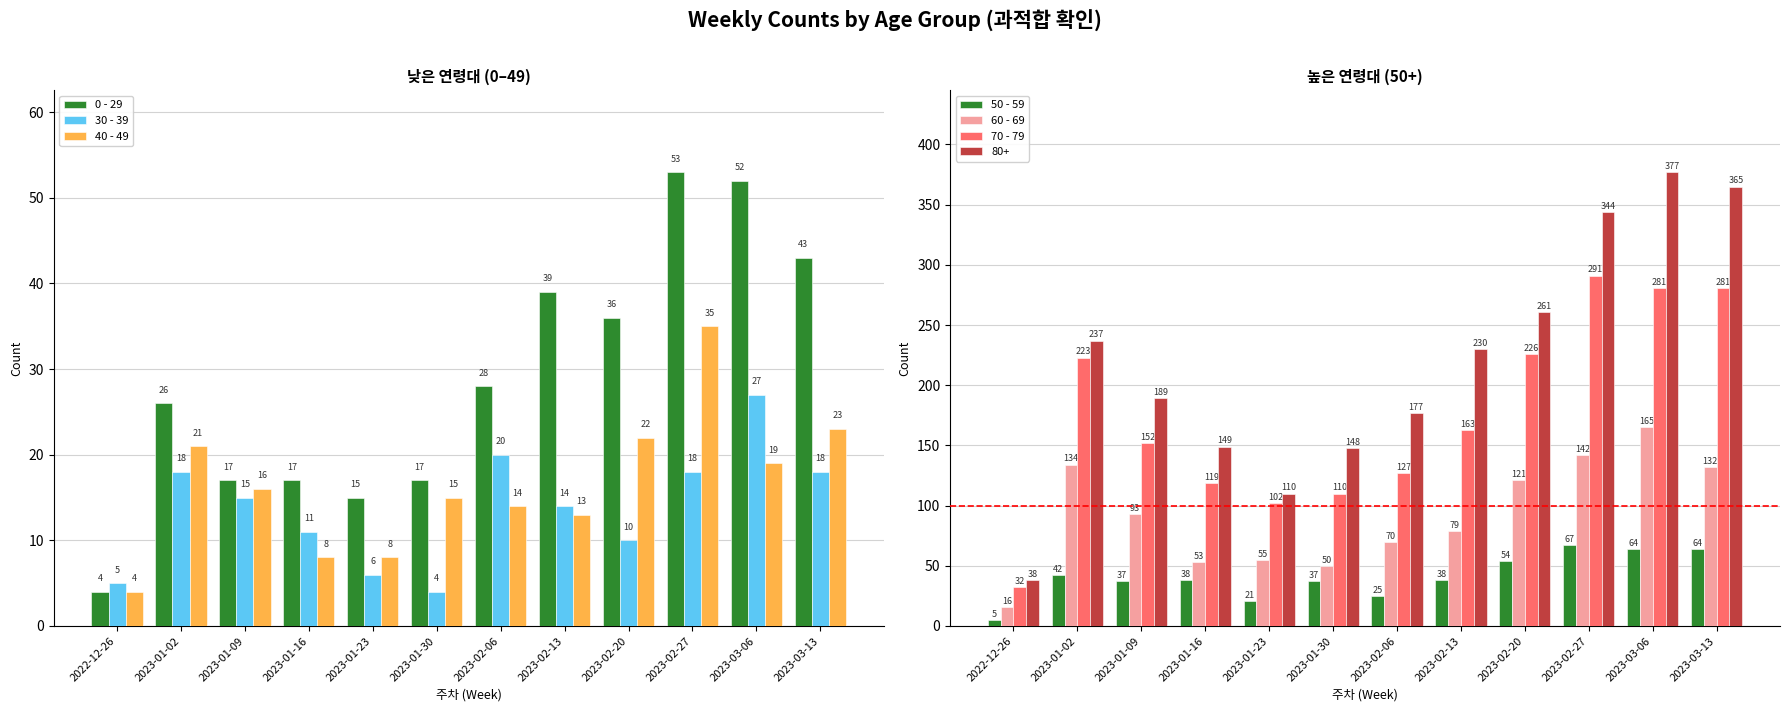

How many data points in 60 - 69 are less than 93?

6